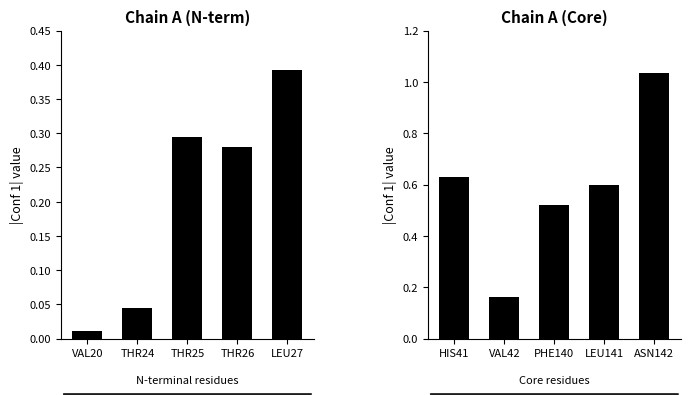

List the series in order of their peak value, lowest first.

Chain A (N-term), Chain A (Core)